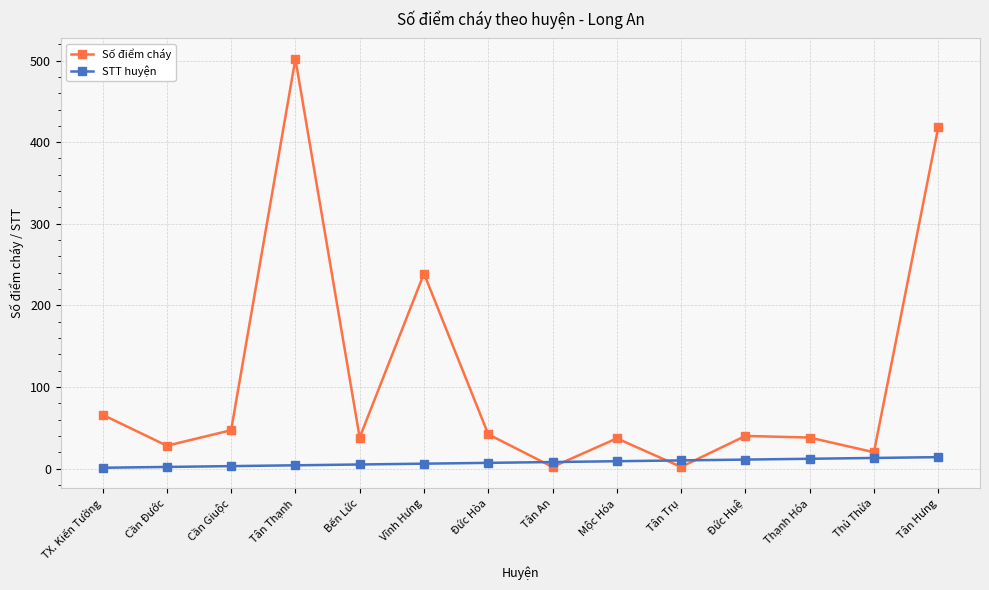

True or false: Số điểm cháy has a value of 577 at Tân Hưng.

False